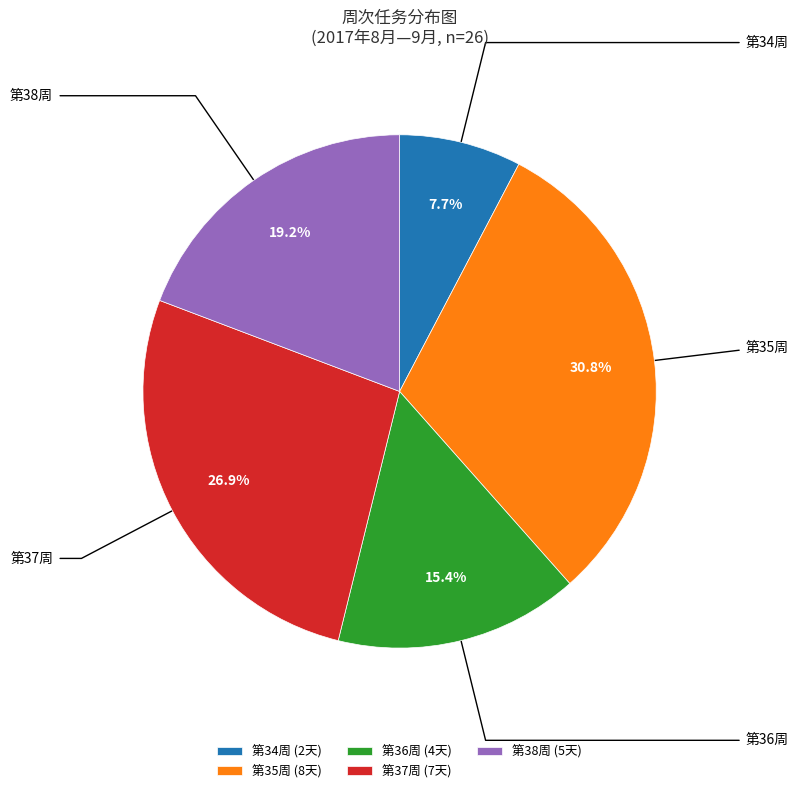

What is the ratio of the value at 第34周 (2天) to the value at 第38周 (5天)?

0.4